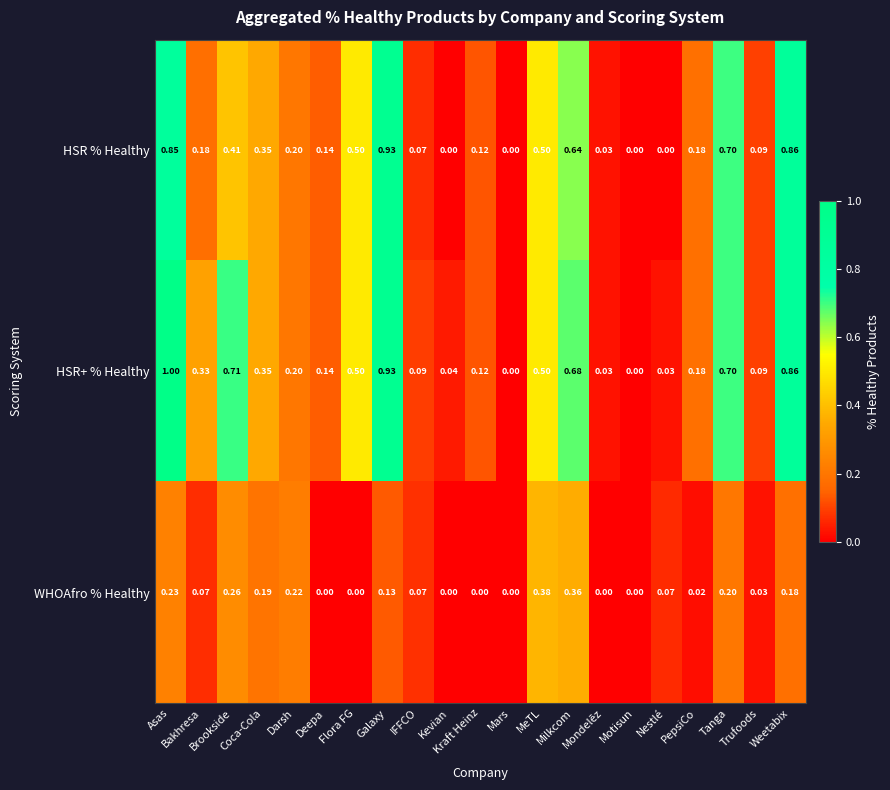

Count the number of categories in the chart.

21